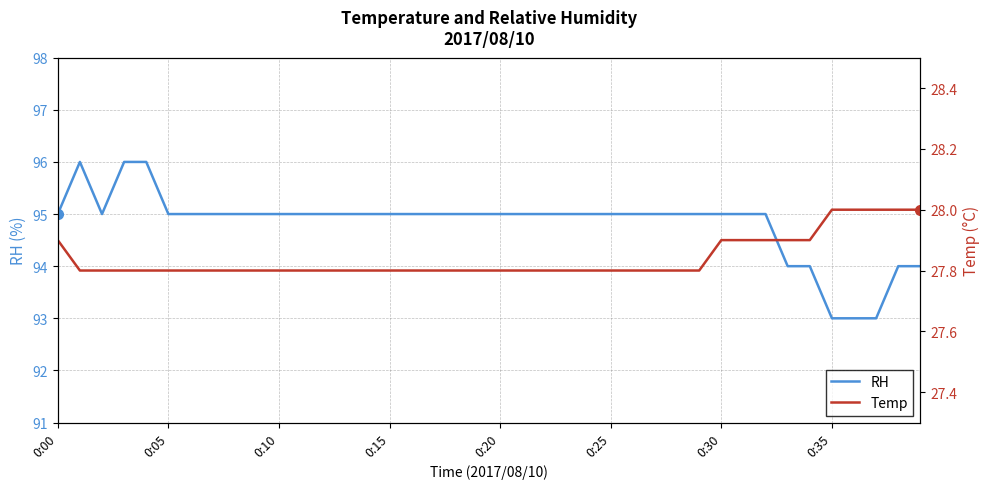

True or false: RH has a value of 95.0 at 0:30.

True